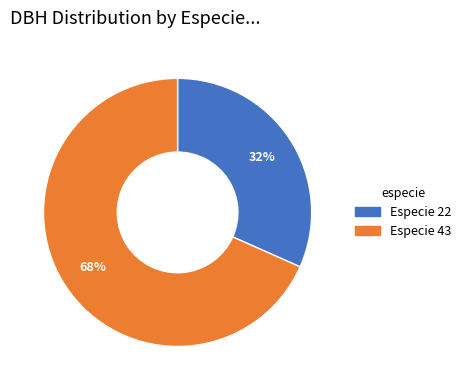

Does any single category account for the majority?

Yes